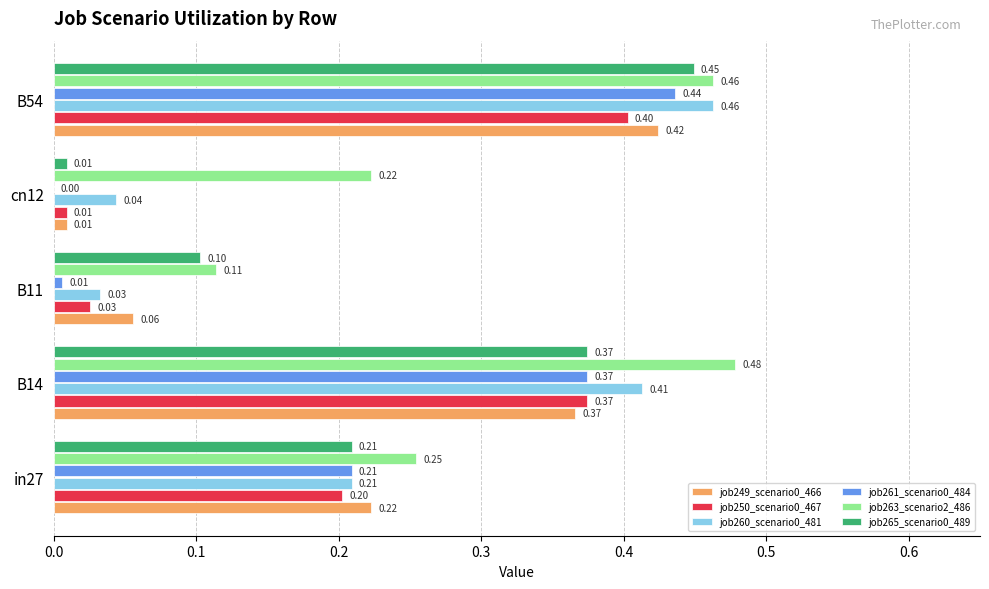

Which series has the largest total across all categories?

job263_scenario2_486